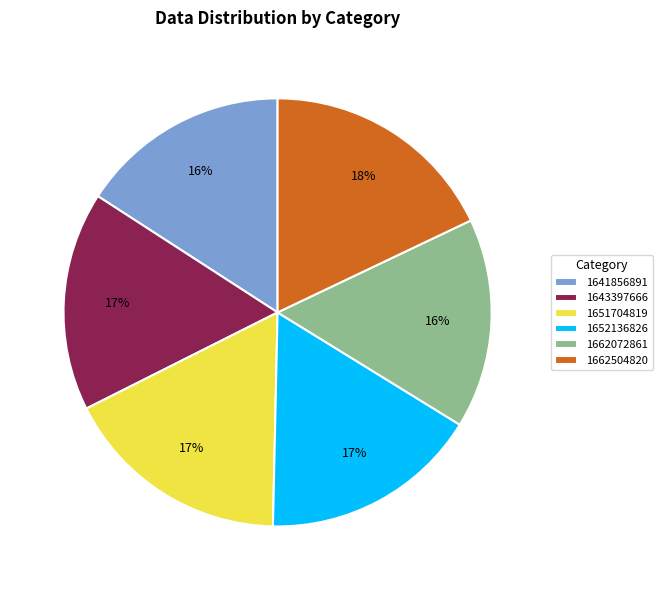

What is the ratio of the value at 1662072861 to the value at 1651704819?

0.9